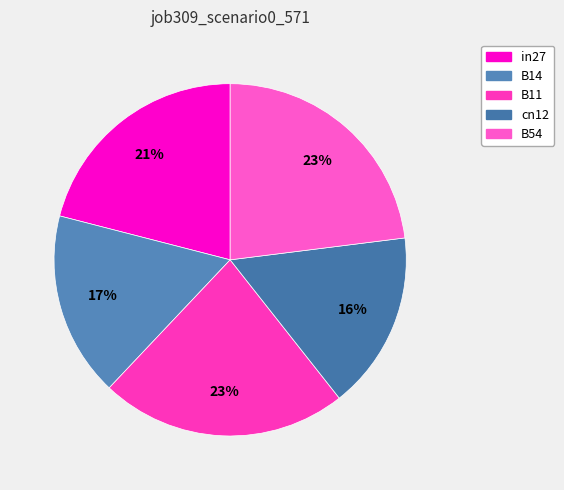

To the nearest percent, what is the difference between the in27 and cn12 slice percentages?

5%